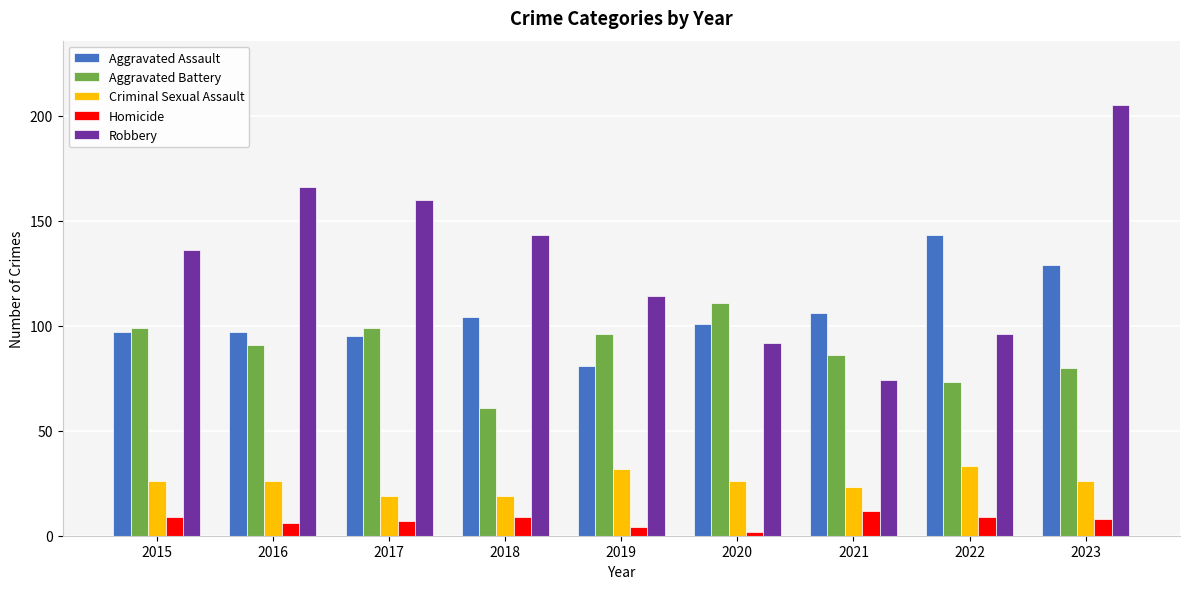

Rank the series at 2018 from highest to lowest value.

Robbery, Aggravated Assault, Aggravated Battery, Criminal Sexual Assault, Homicide